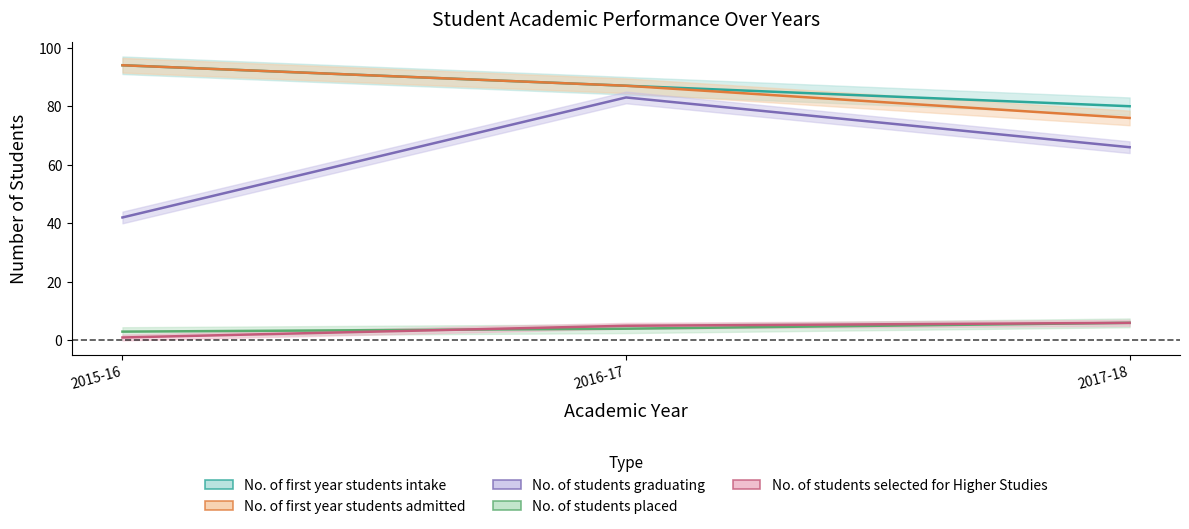

Which series has the largest total across all categories?

No. of first year students intake